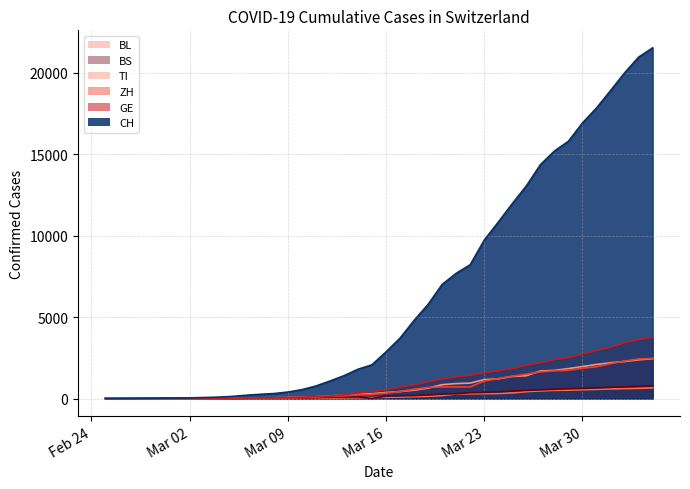

Is it true that BS equals 21 at 2020-03-07?

True